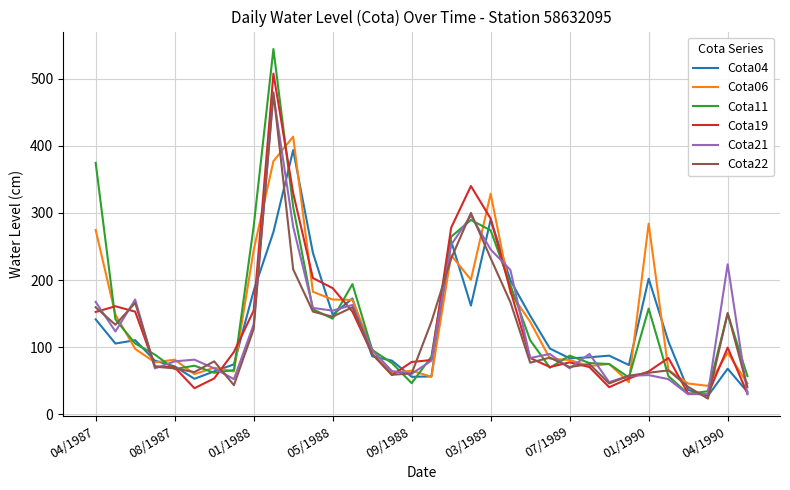

Which series has the widest spread of values?

Cota11